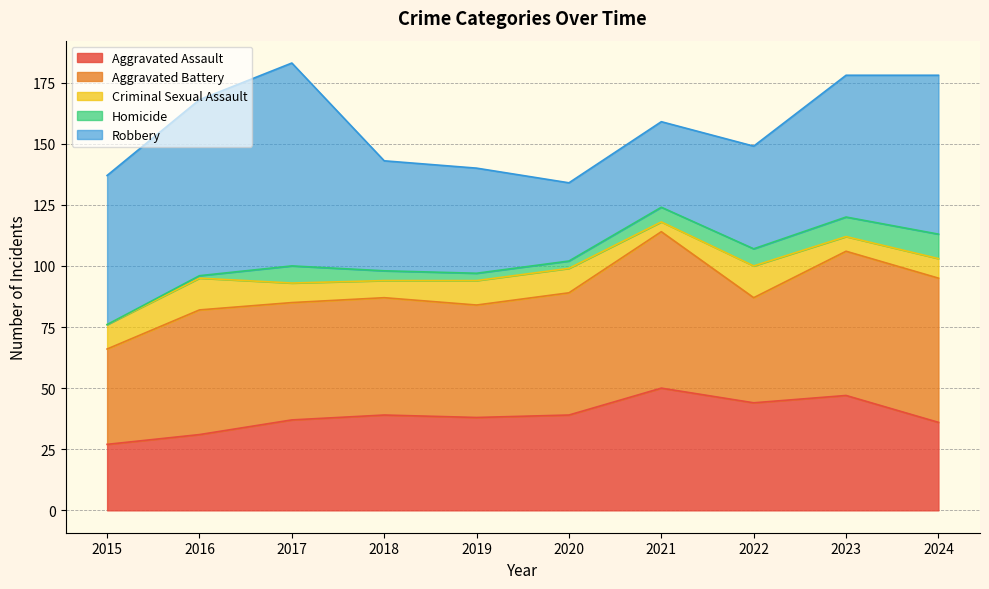

Is it true that Homicide equals 8 at 2023?

True